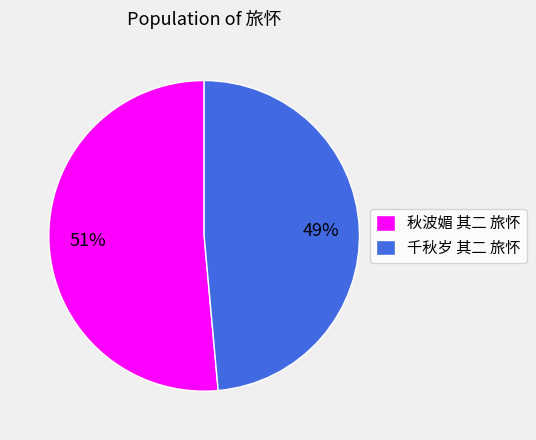

To the nearest percent, what is the average slice percentage?

50%